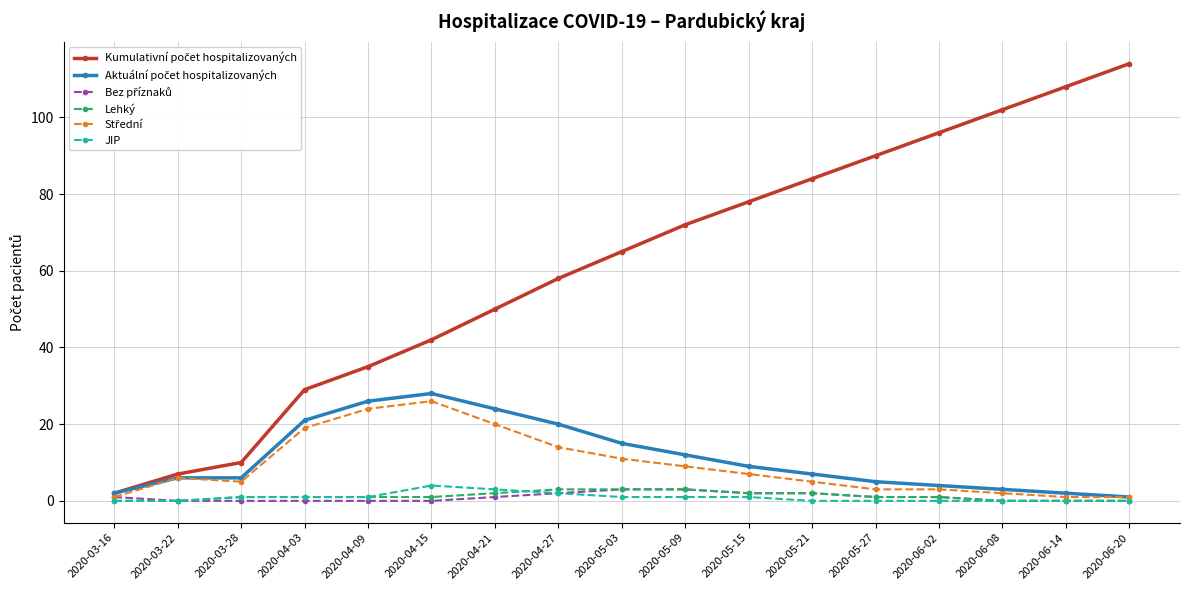

The value of JIP at 2020-04-21 is 3. True or false?

True